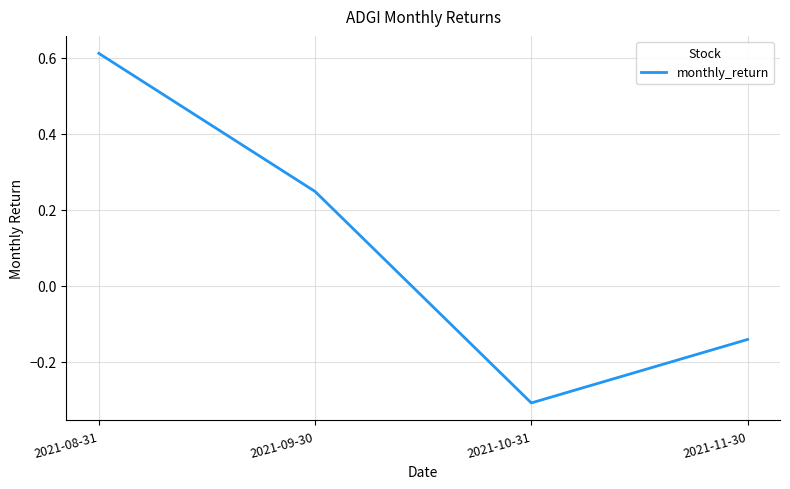

What is the smallest value displayed?

-0.3